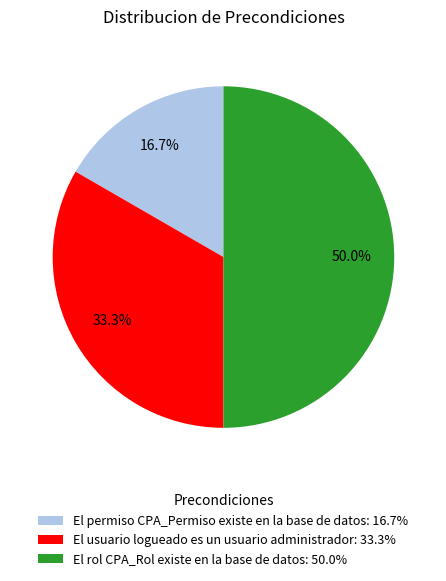

To the nearest percent, what is the combined percentage of El permiso CPA_Permiso existe en la base de datos and El usuario logueado es un usuario administrador?

50%